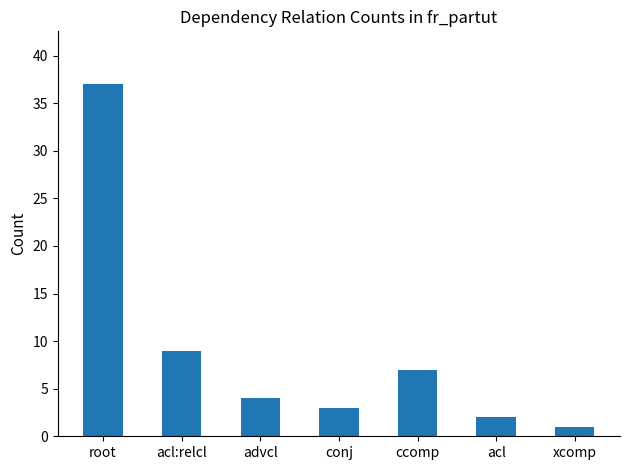

How many values are below 4?

3